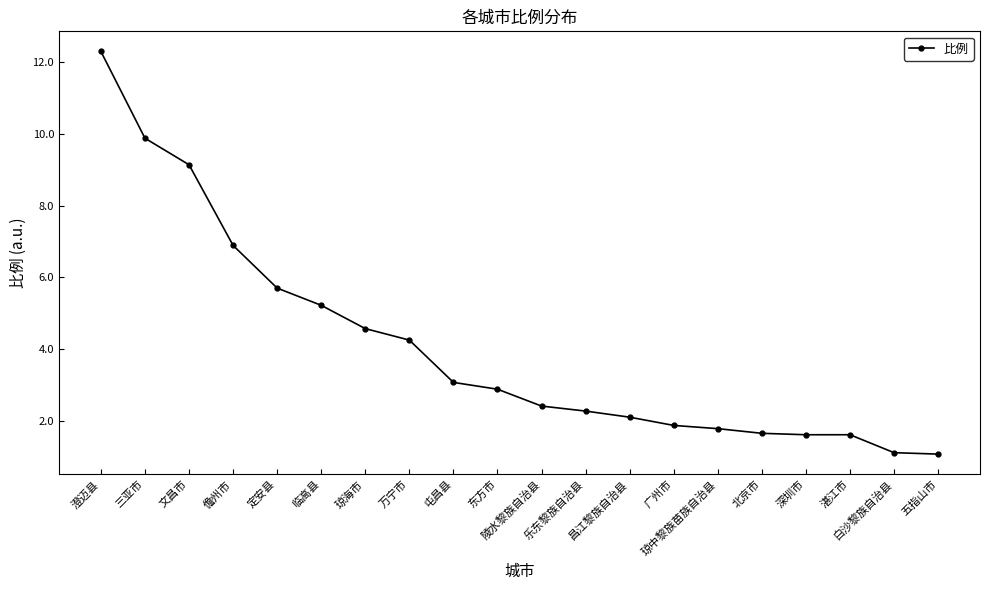

Which has a higher value, 湛江市 or 定安县?

定安县